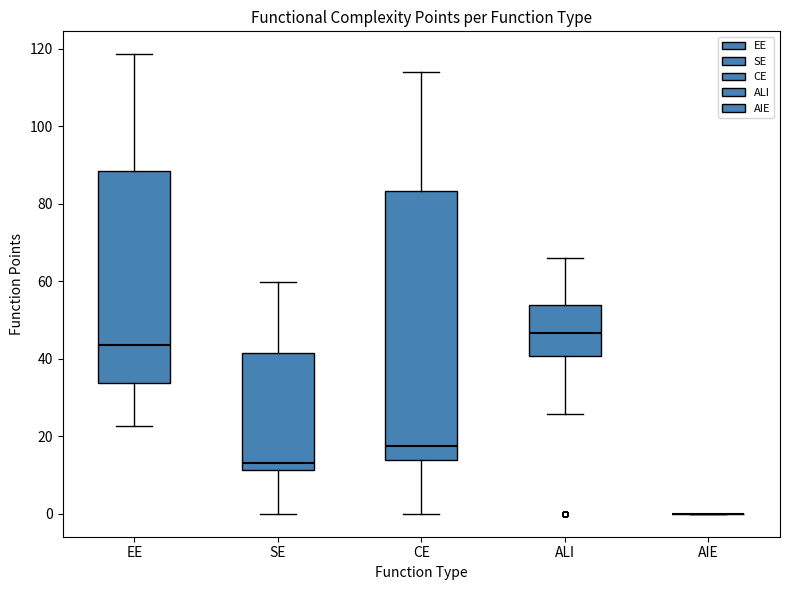

Reading left to right, read every box against the y-axis: the position of its median line, the range the box covers, and the ends of its whiskers. The values are not printed on the chart, so give them approximately, as read against the axis.

EE: median 44, box 34 to 88, whiskers 22 to 118
SE: median 14, box 12 to 42, whiskers 0 to 60
CE: median 18, box 14 to 84, whiskers 0 to 114
ALI: median 46, box 40 to 54, whiskers 26 to 66
AIE: box collapsed to a line at 0, whiskers 0 to 0